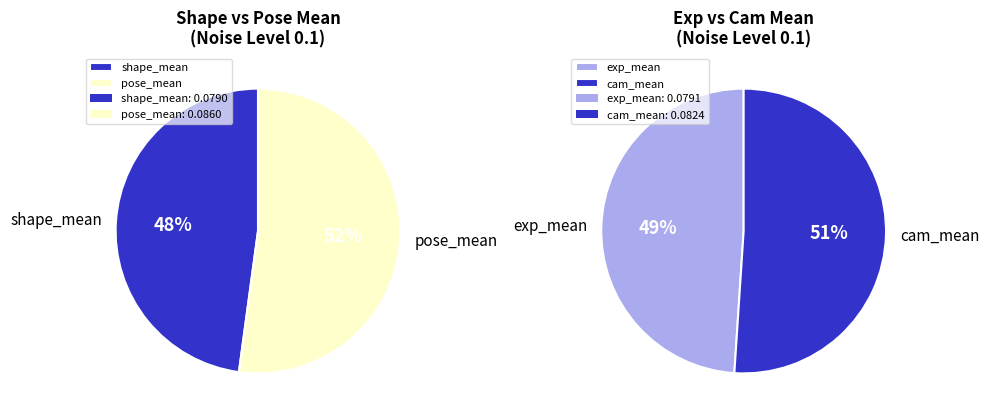

How many segments does this pie chart have?

4